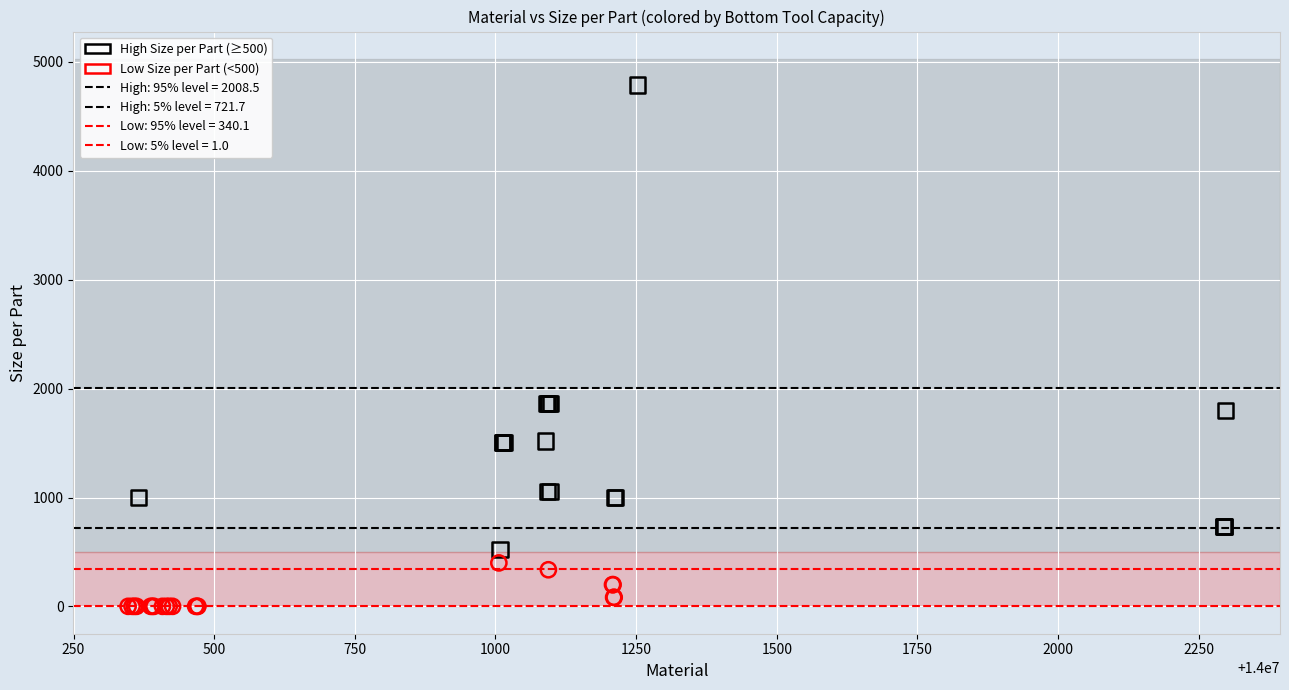

Which series reaches the minimum Y coordinate?

Low Size per Part (<500)